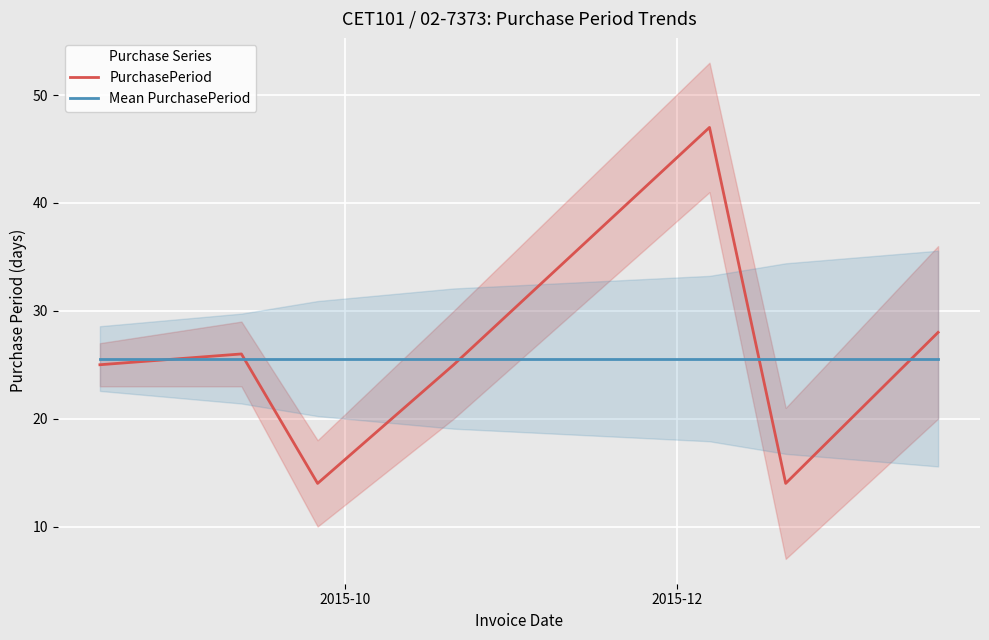

True or false: PurchasePeriod has more than 0 interior local peaks.

True